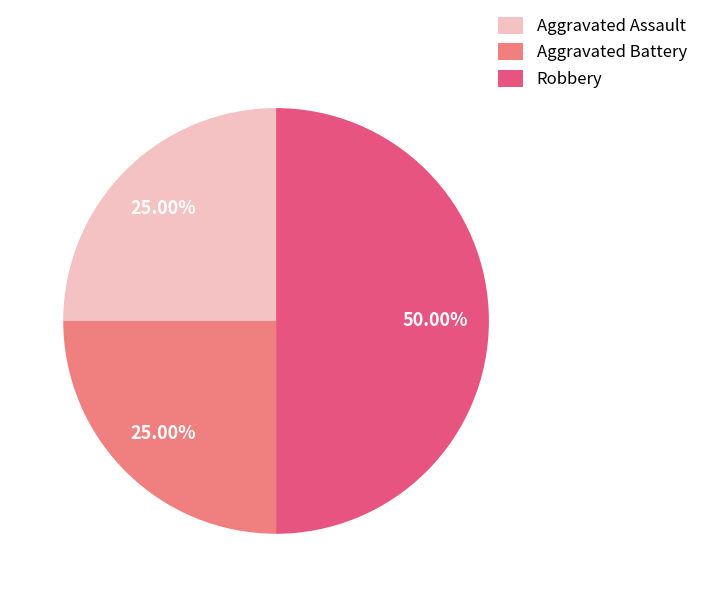

What is the largest slice in the pie chart?

Robbery